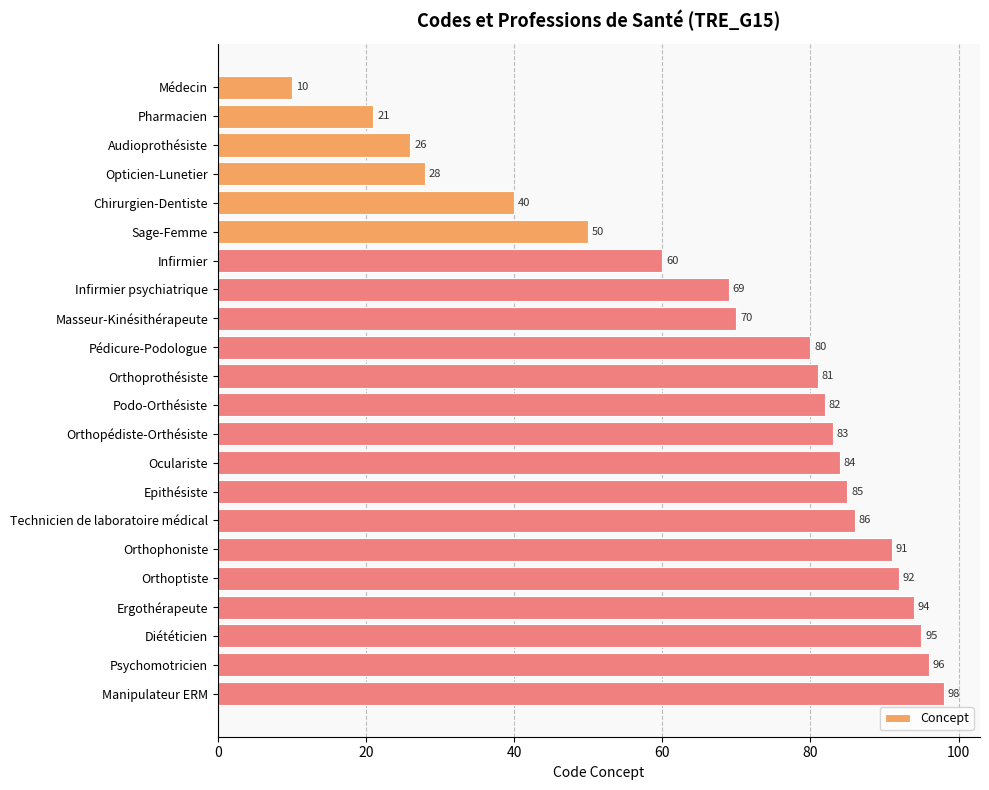

What is the difference between the maximum and minimum values?

88